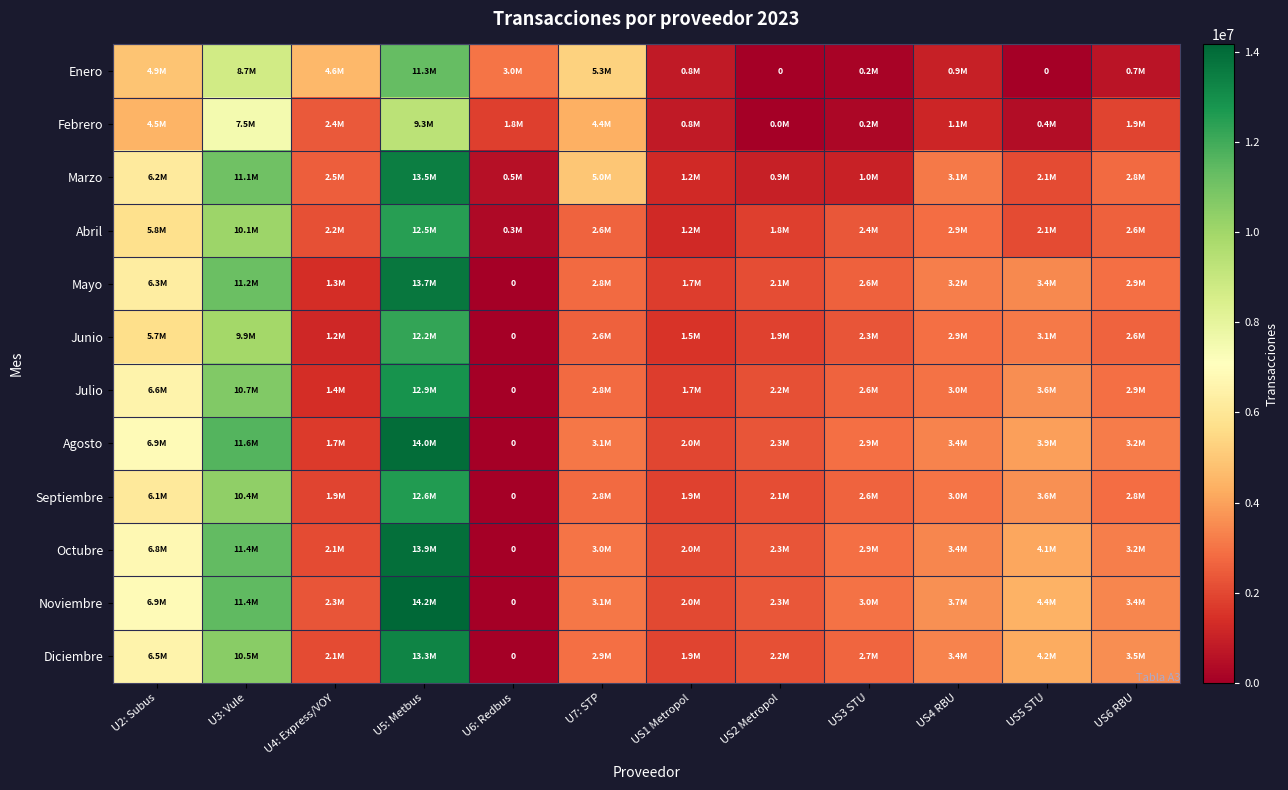

Count the number of categories in the chart.

12